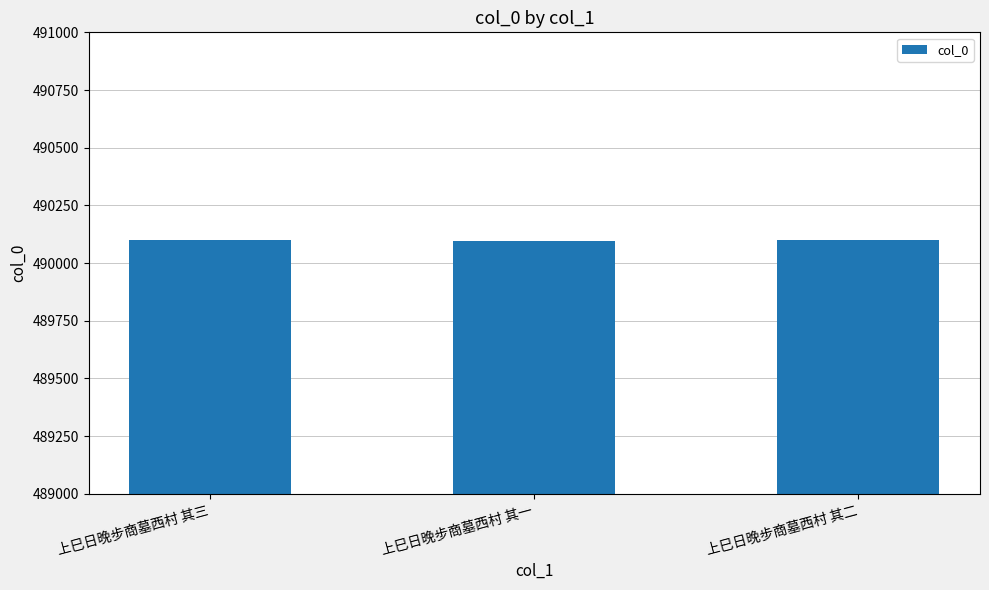

What position from the left is 上巳日晚步商墓西村 其一?

2